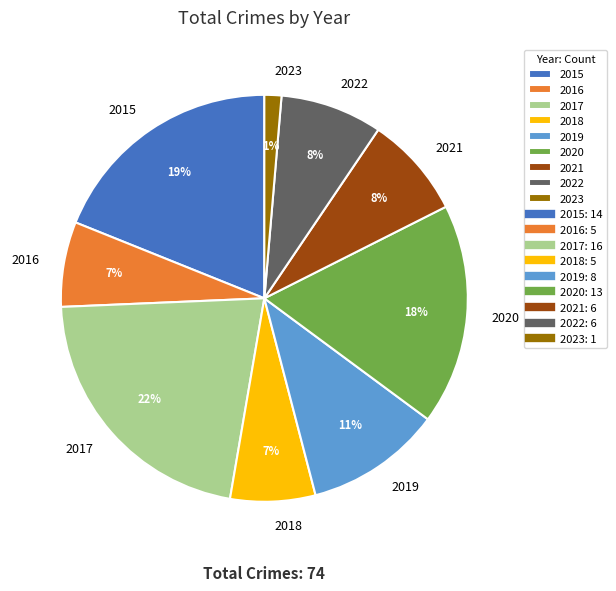

To the nearest percent, what percentage of the pie is 2020?

18%